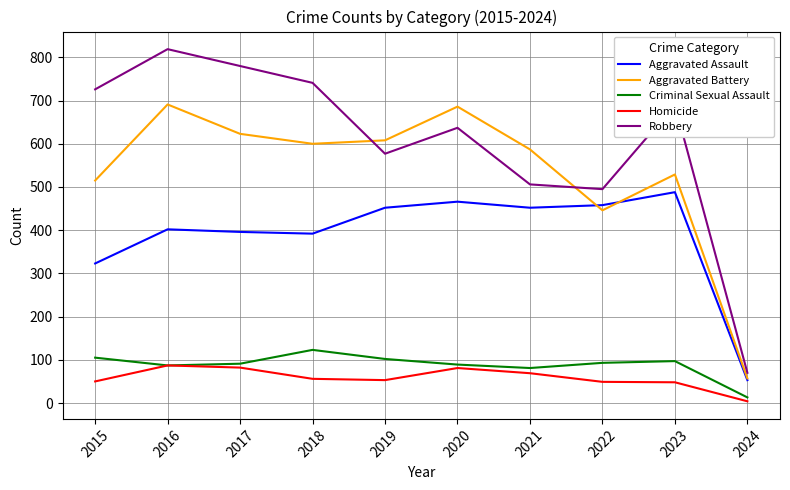

Which series has the widest spread of values?

Robbery